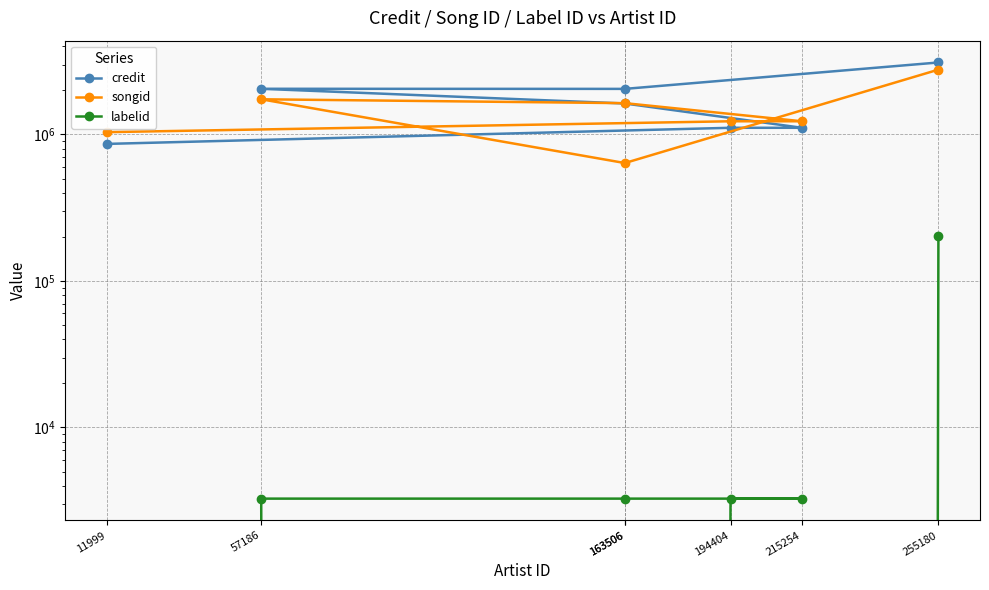

What is the minimum value for credit?

861534